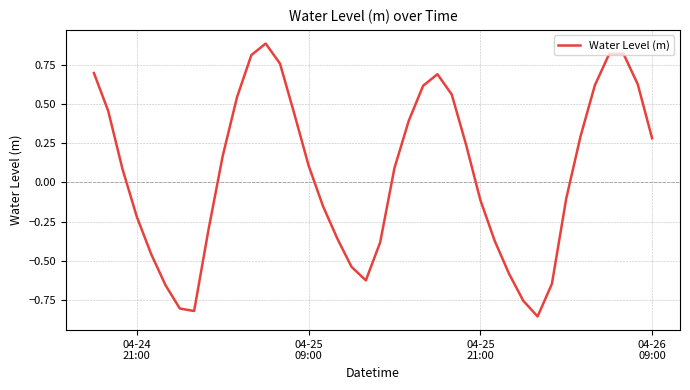

What is the greatest value displayed?

0.9